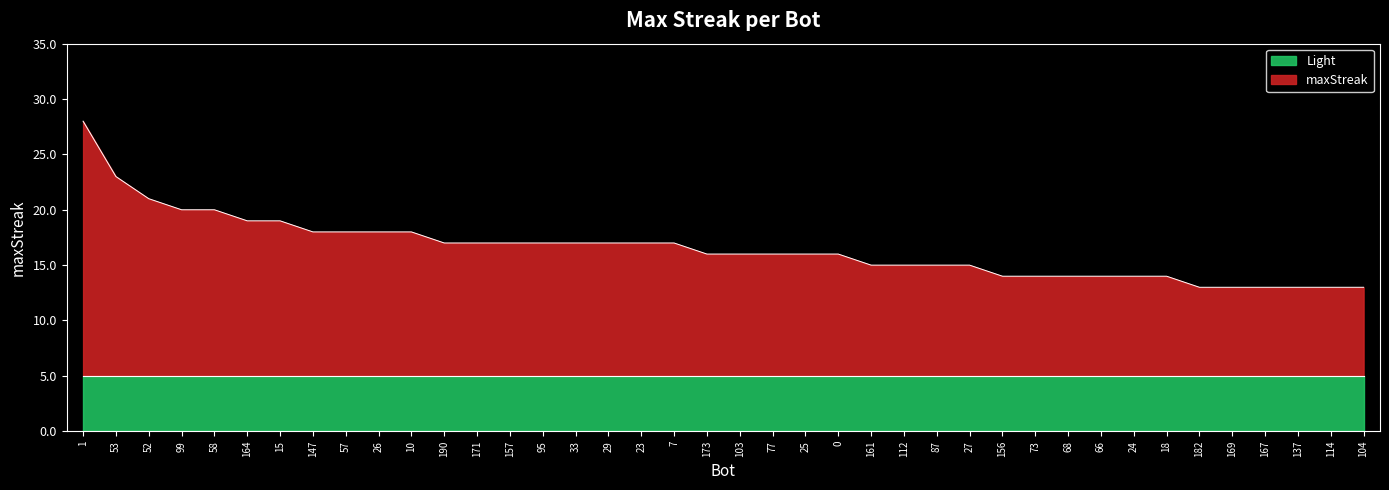

At which category does the chart reach its minimum across all series?

182